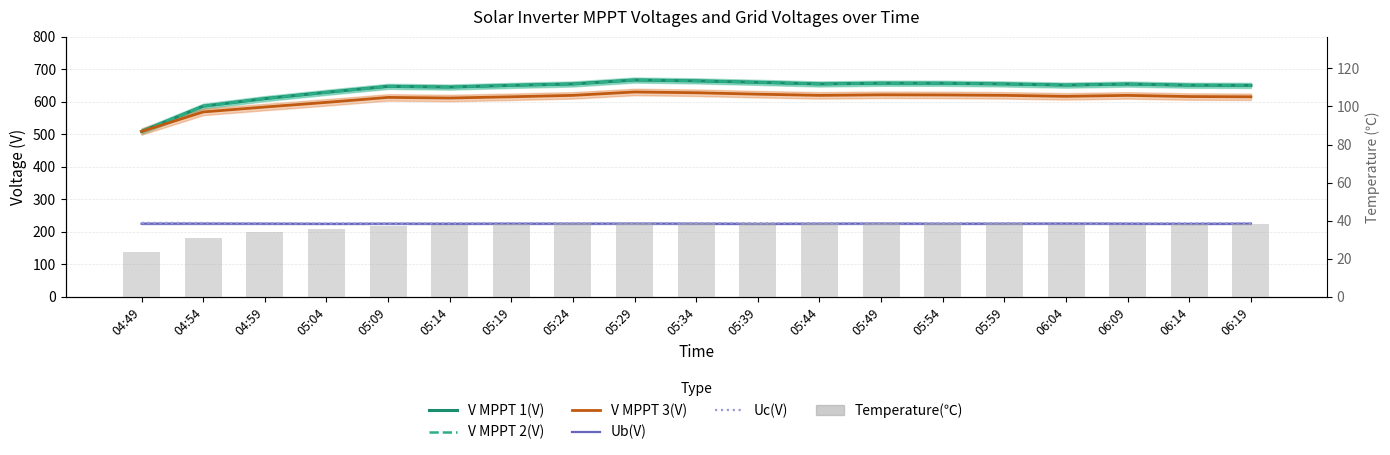

What is the difference between the V MPPT 1(V) values at 06:09 and 05:54?

2.5